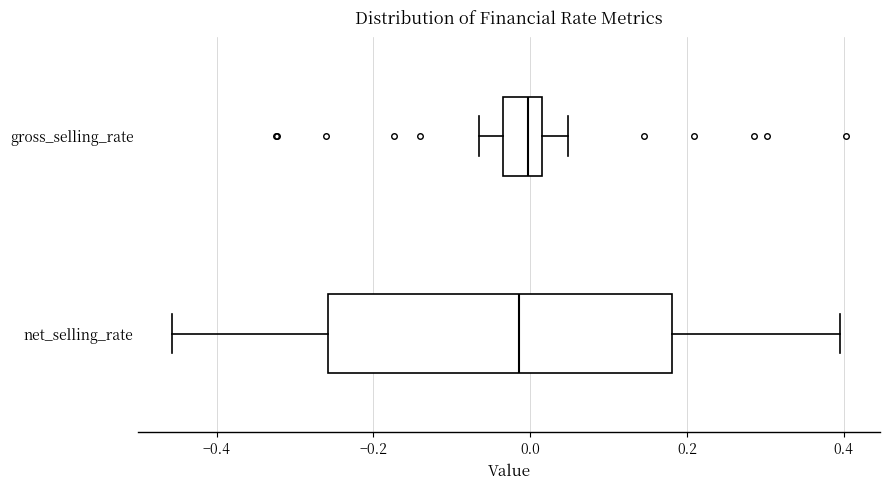

Which box is the widest, from its left edge to its right edge?

net_selling_rate